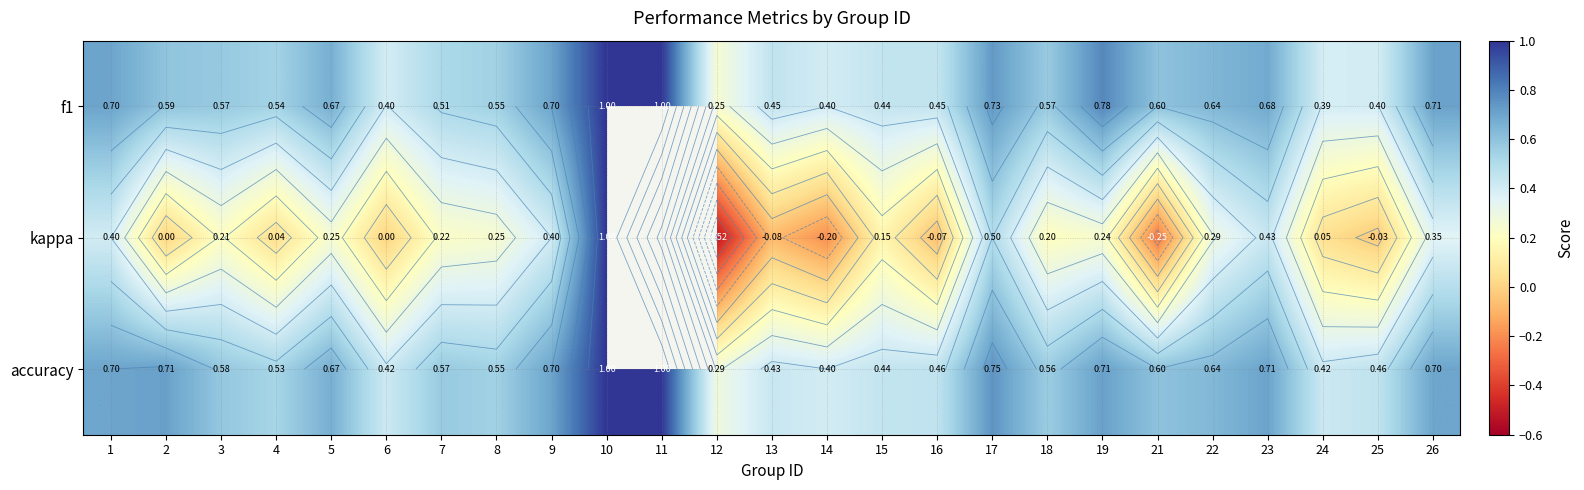

At which label does kappa reach its minimum?

12